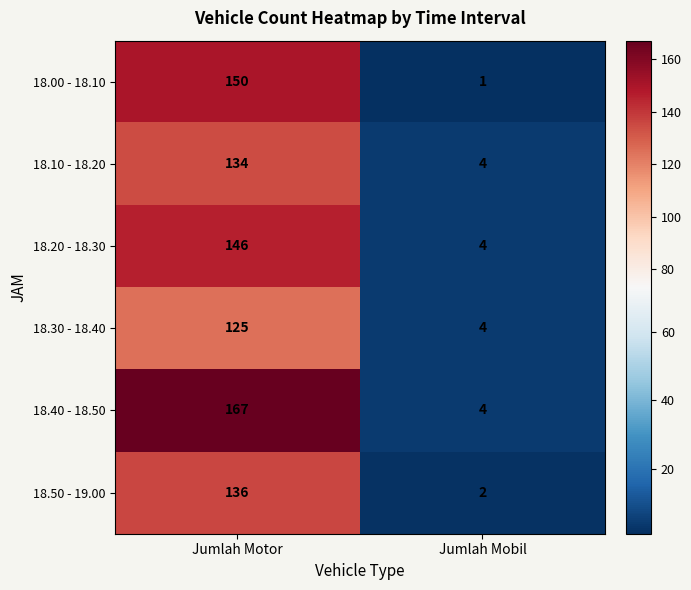

What is the difference between the highest and lowest values at Jumlah Mobil?

3